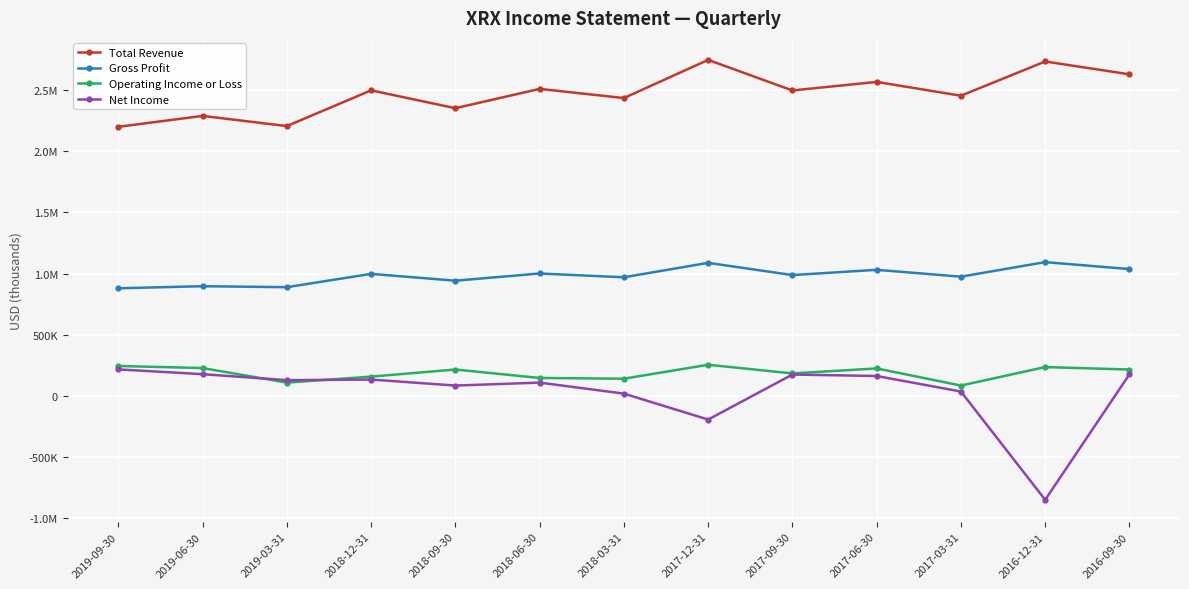

True or false: Net Income and Gross Profit cross at least once.

False